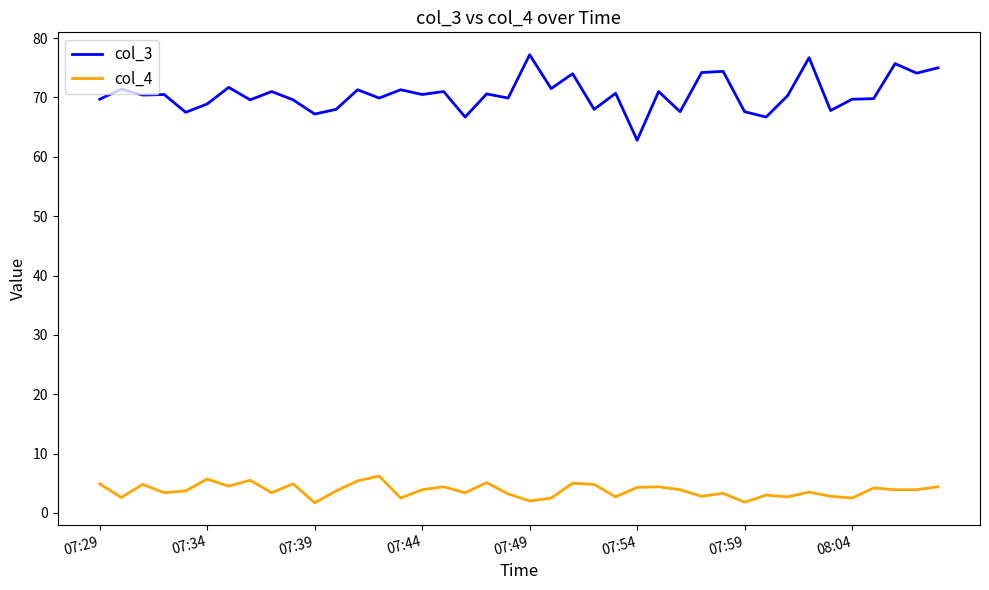

Rank the series by their maximum value, from lowest to highest.

col_4, col_3